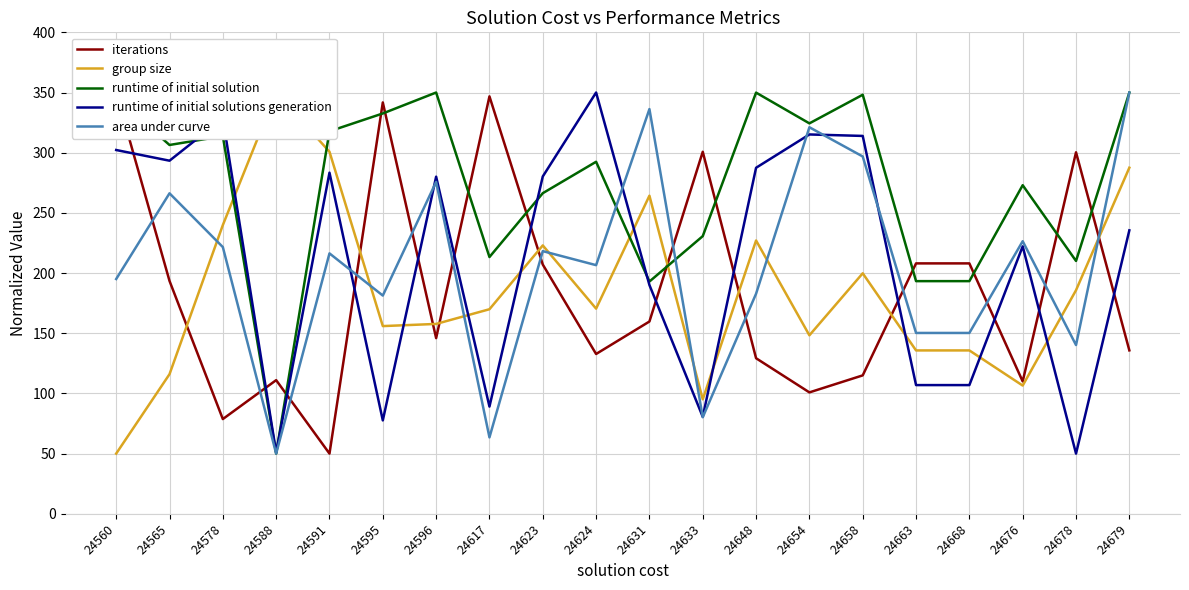

What value does the area under curve series have at 24633?

80.2